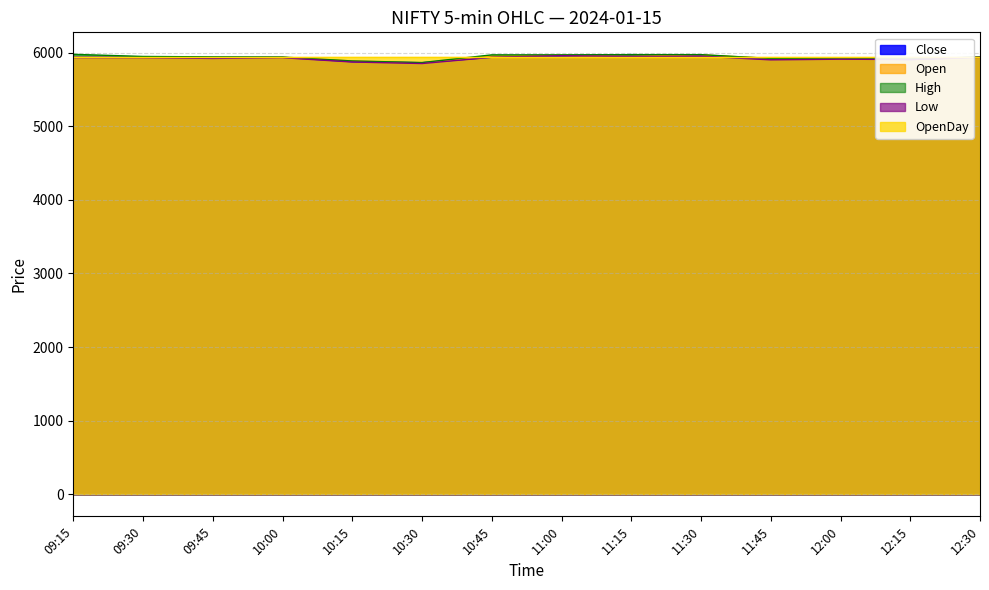

True or false: Low and High cross at least once.

False